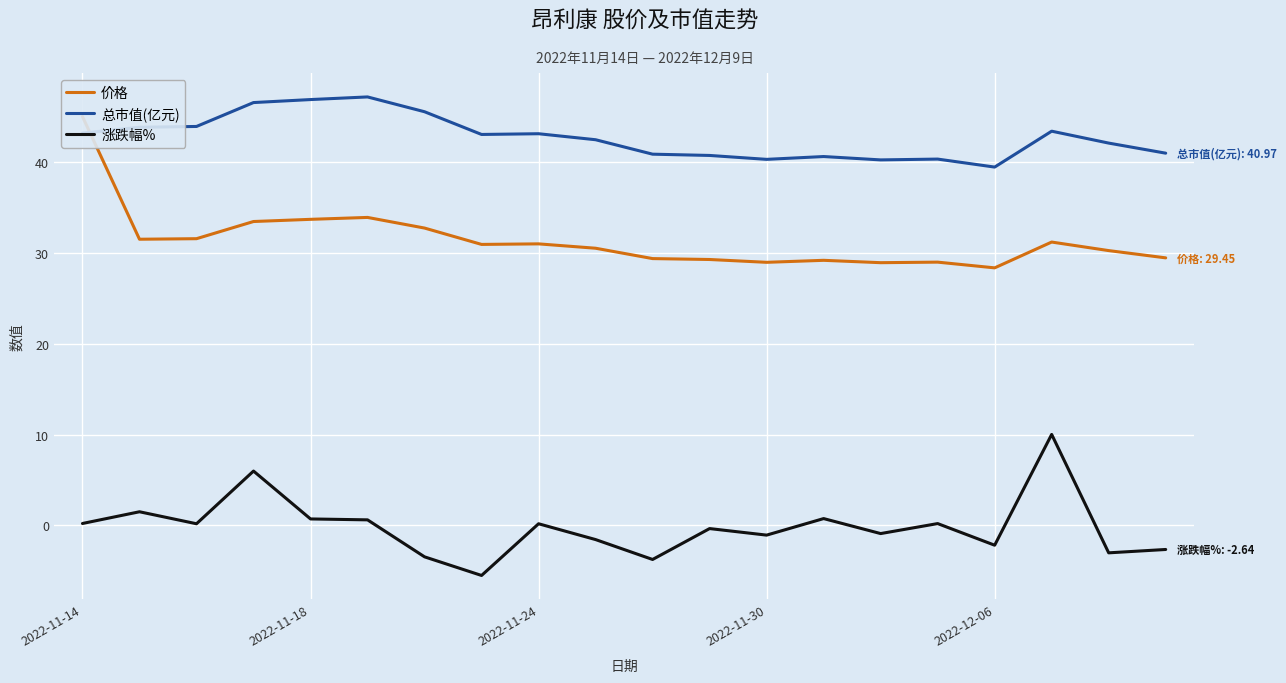

True or false: 总市值(亿元) and 涨跌幅% cross at least once.

False